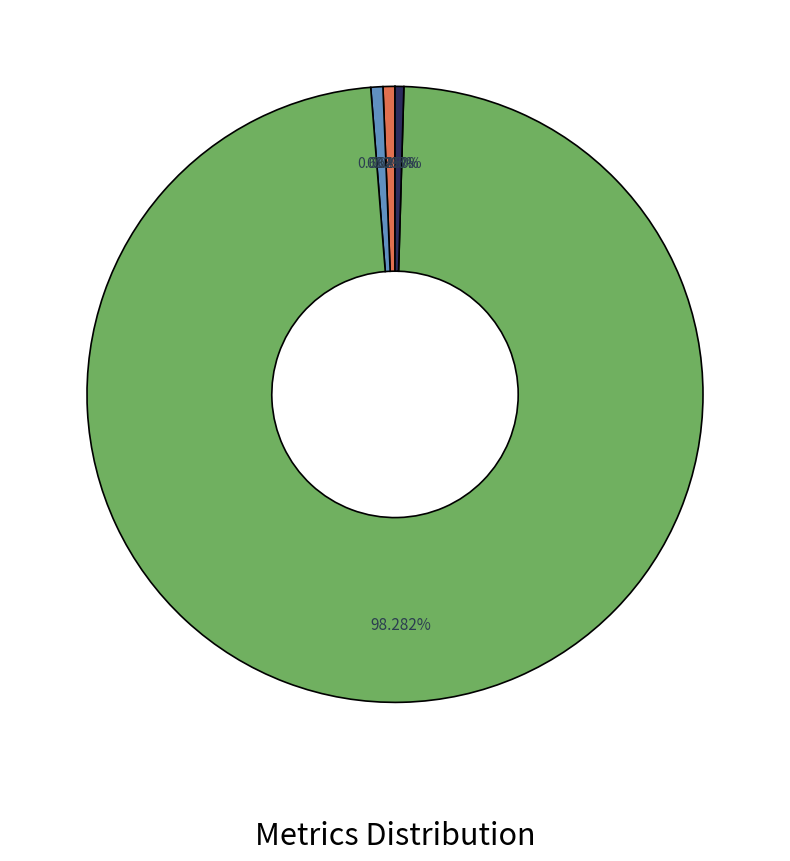

Is there a majority slice in this chart?

Yes